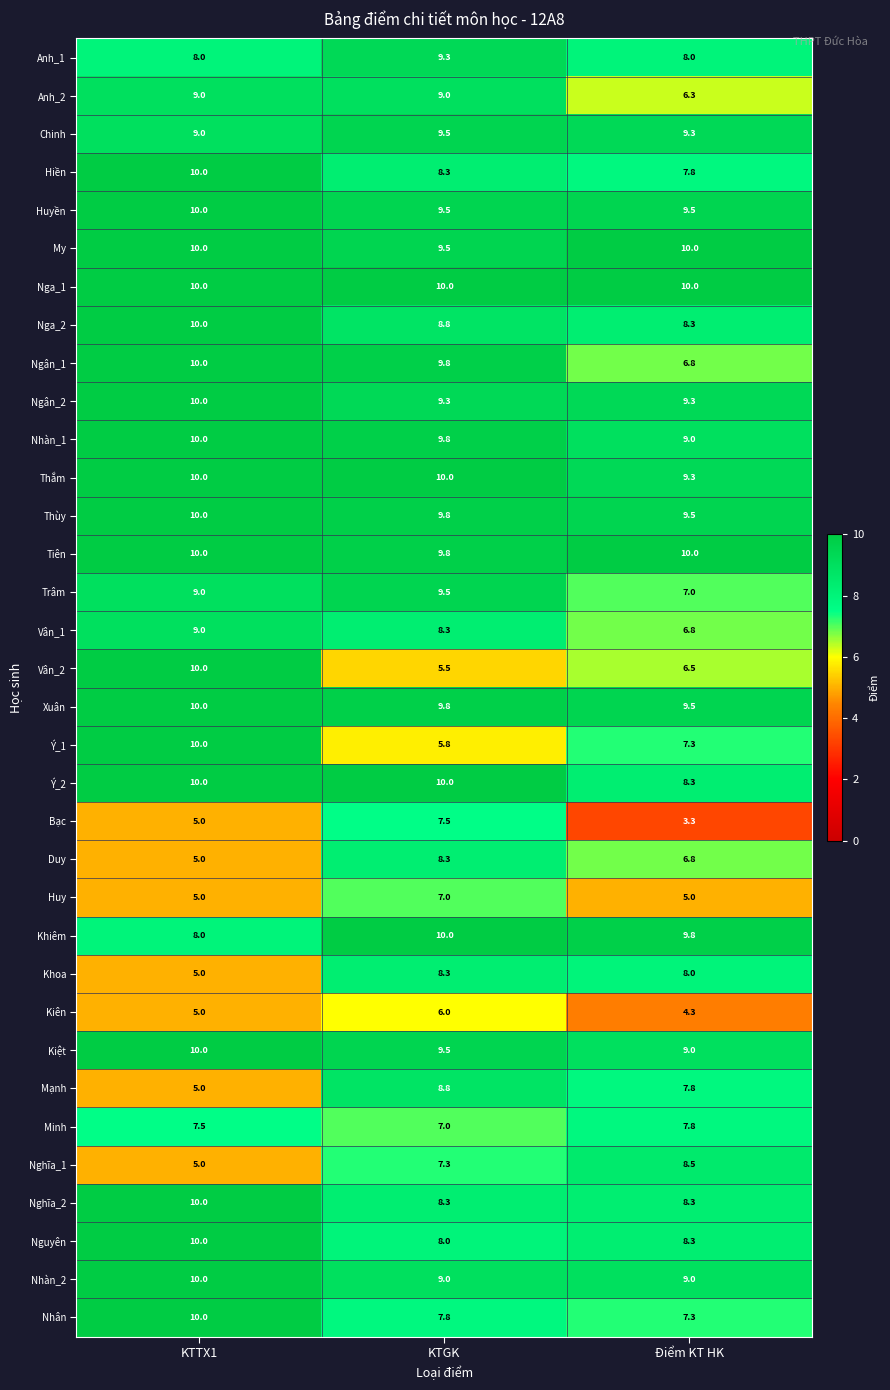

The Tiên series shows 10.0 at Điểm KT HK. True or false?

True